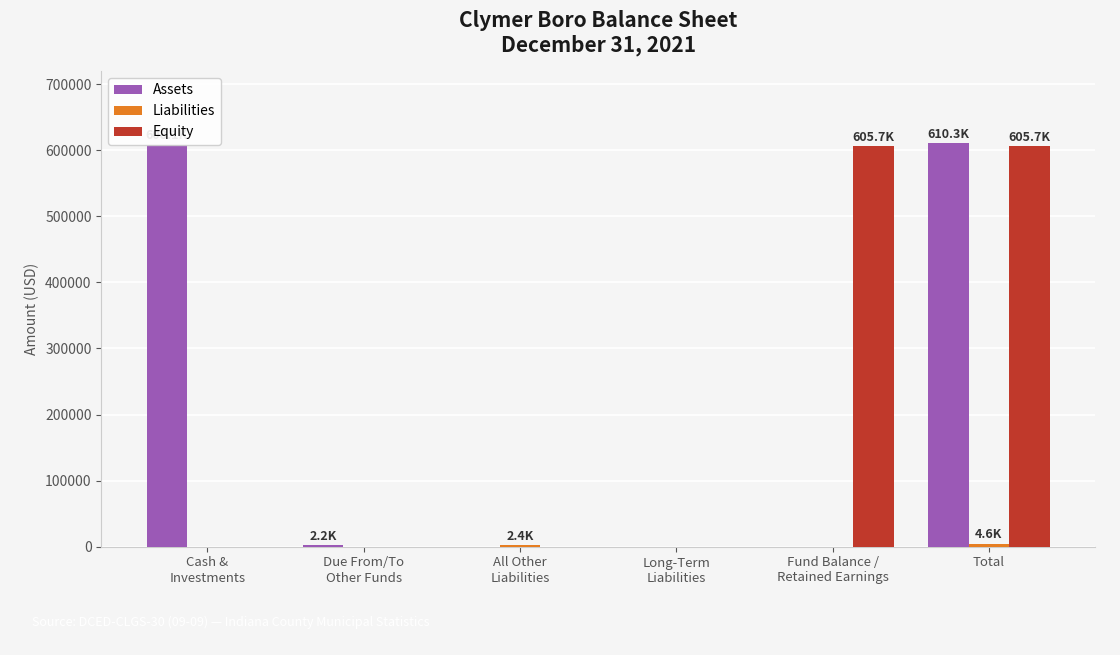

What is the sum of all Assets values?

1220538